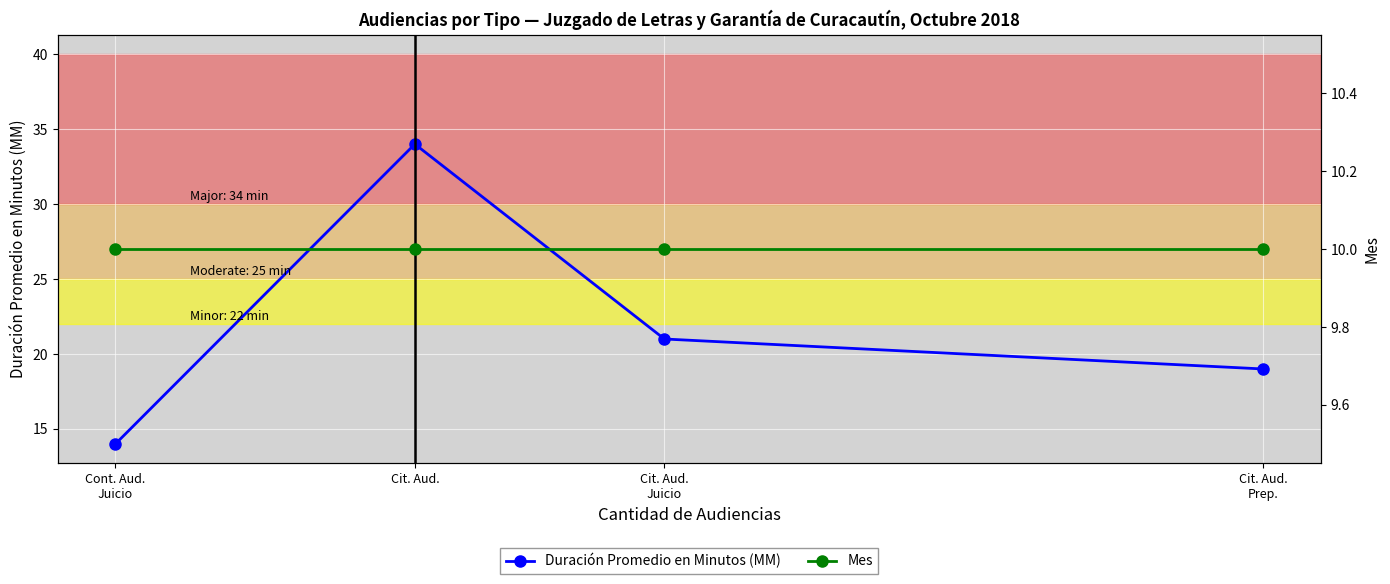

True or false: Mes and Duración Promedio en Minutos (MM) cross at least once.

False